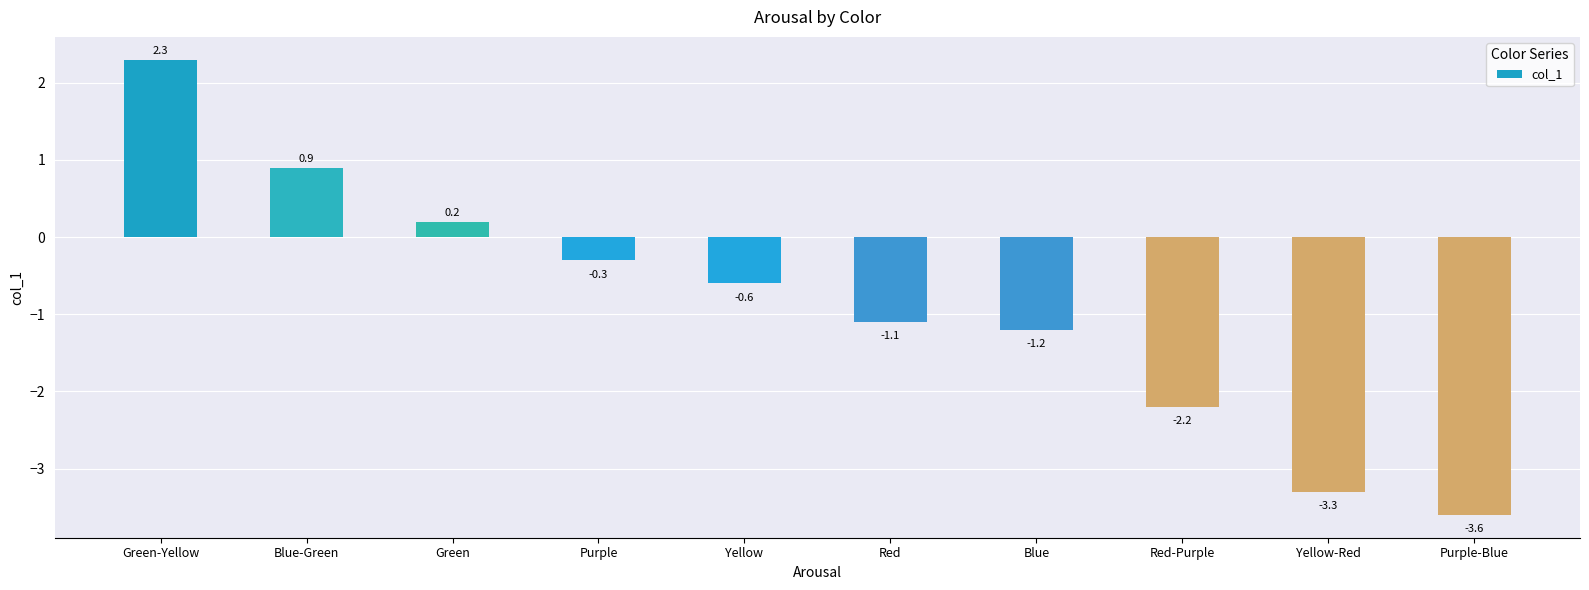

Does the chart contain any negative values?

Yes